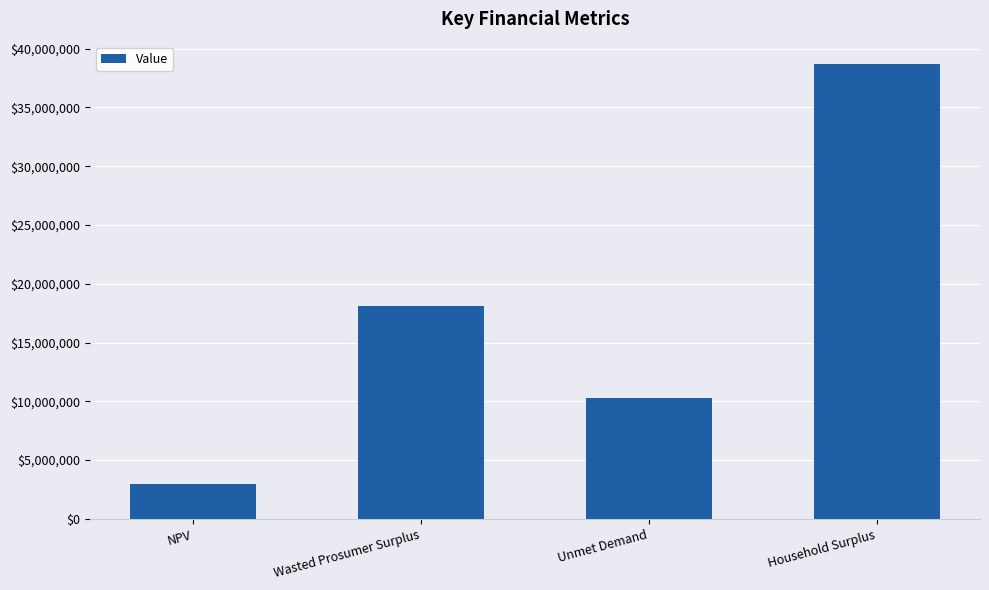

Reading left to right, what are all the values shown in this chart?

2987830.9	18095483.2	10295878.8	38663480.2